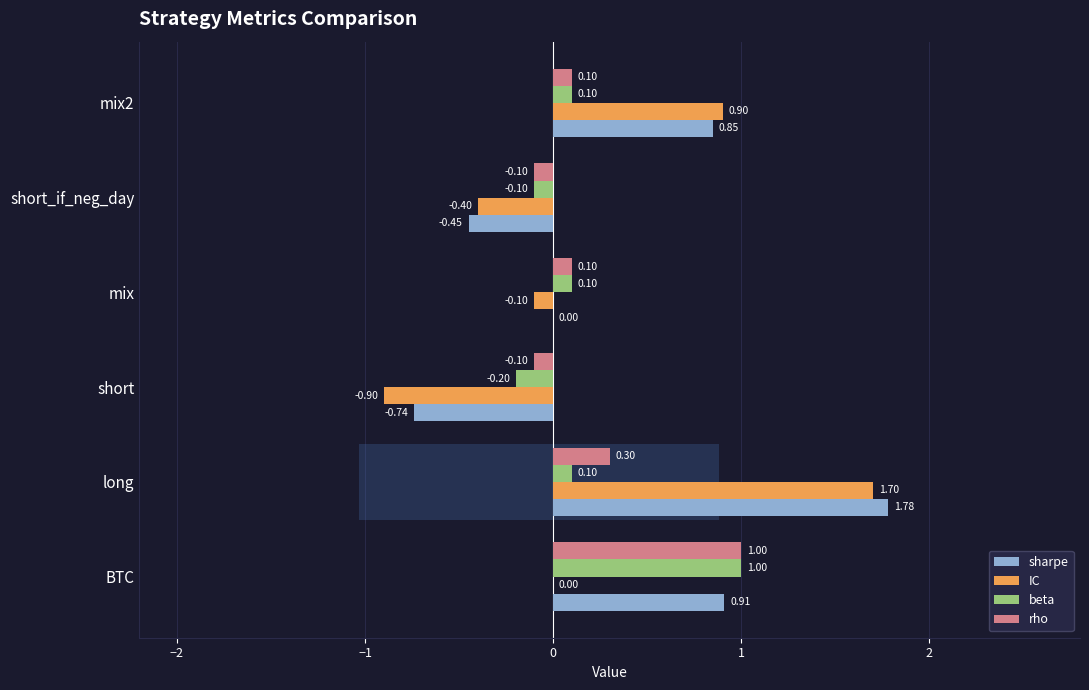

What is the spread (max minus min) of values at short?

0.8